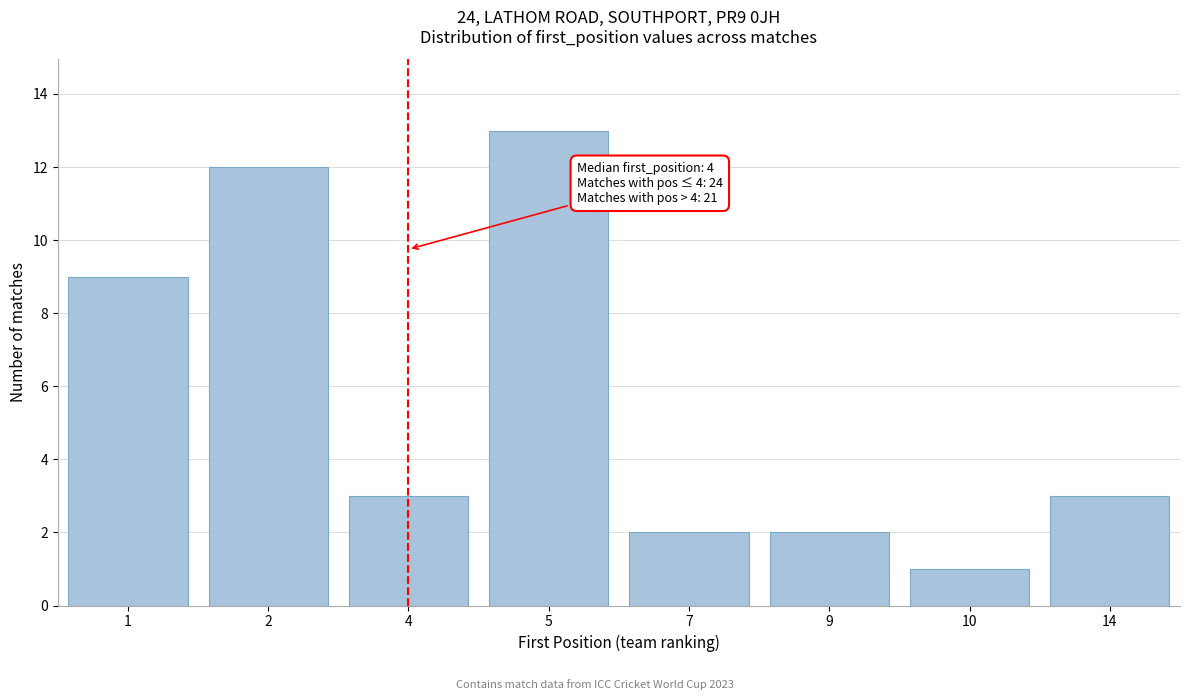

Reading right to left, list all the values displayed in this chart.

14=3	10=1	9=2	7=2	5=13	4=3	2=12	1=9